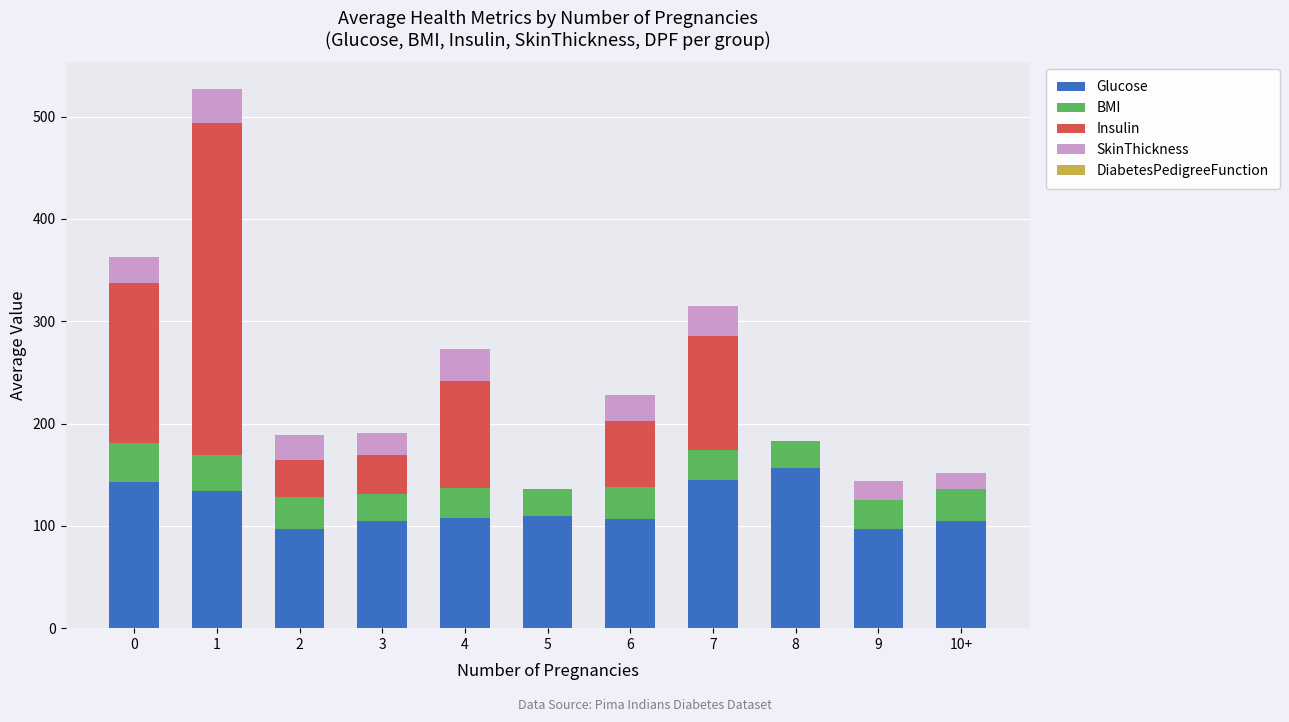

What is the maximum value for Glucose?

157.0